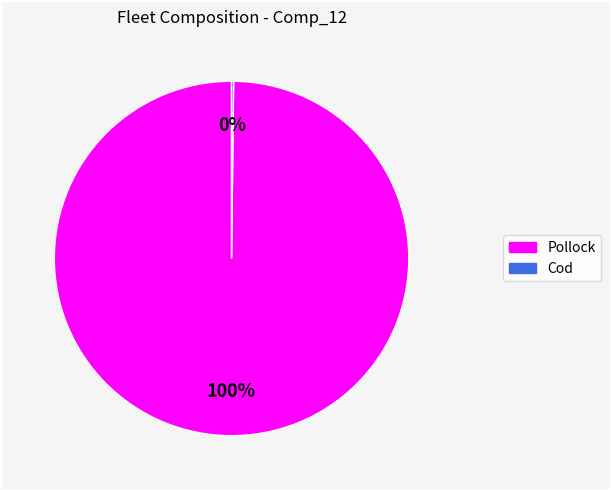

To the nearest percent, what is the average slice percentage?

50%